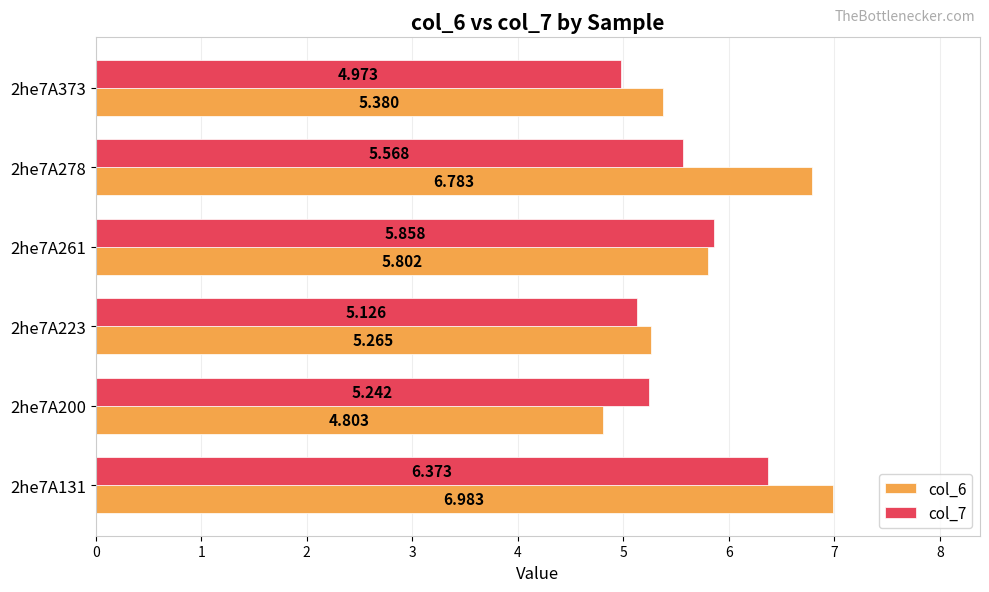

Is the value of col_7 at 2he7A200 greater than the value of col_6 at 2he7A278?

No